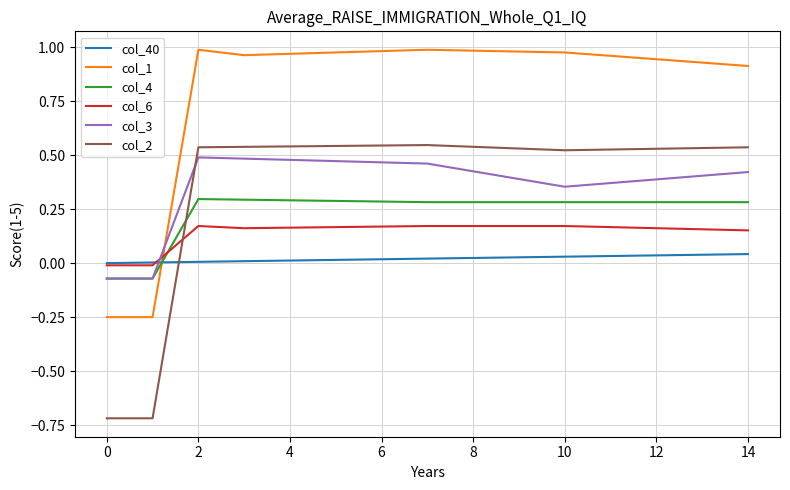

True or false: col_1 and col_6 cross at least once.

True